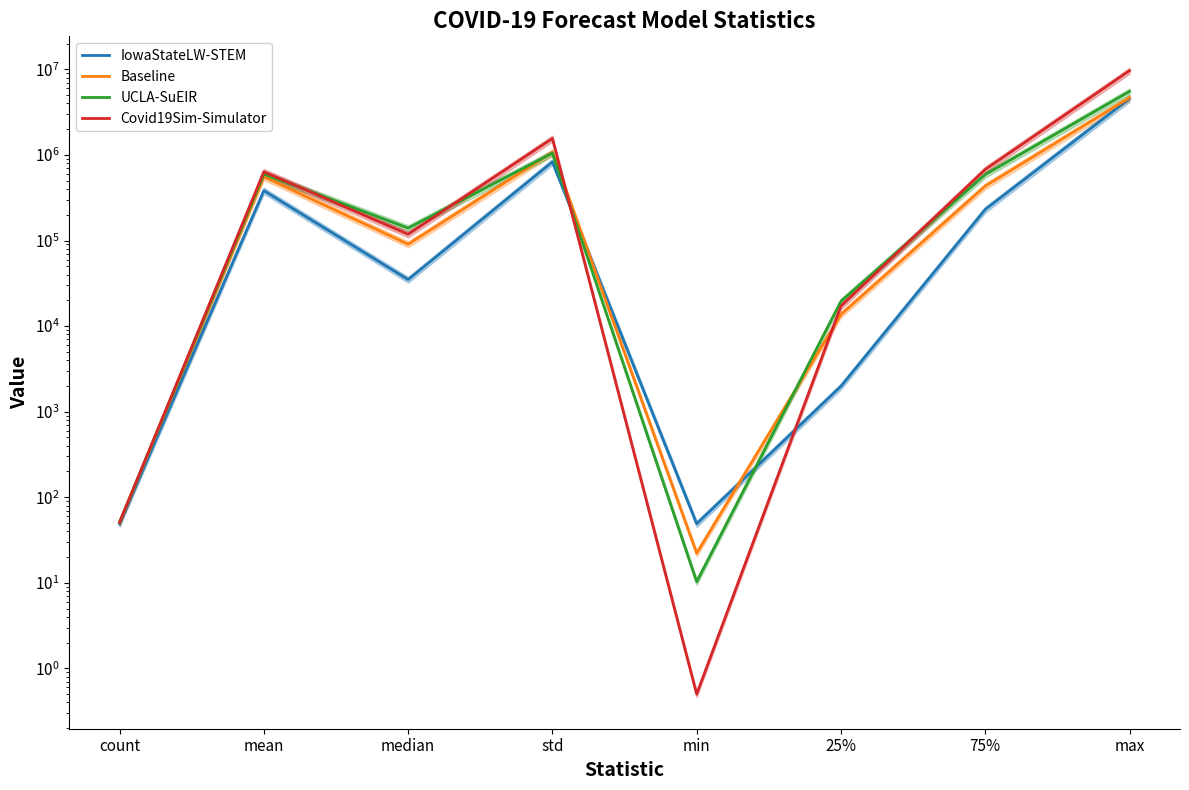

The IowaStateLW-STEM series shows 49.0 at min. True or false?

True